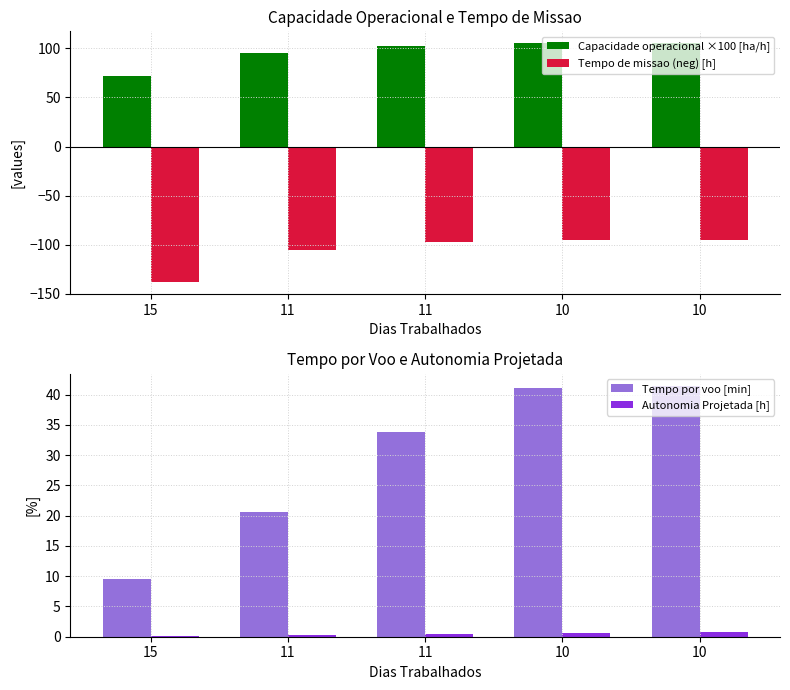

What is the difference between the Tempo de missao (neg) [h] values at 11 and 11?

8.2